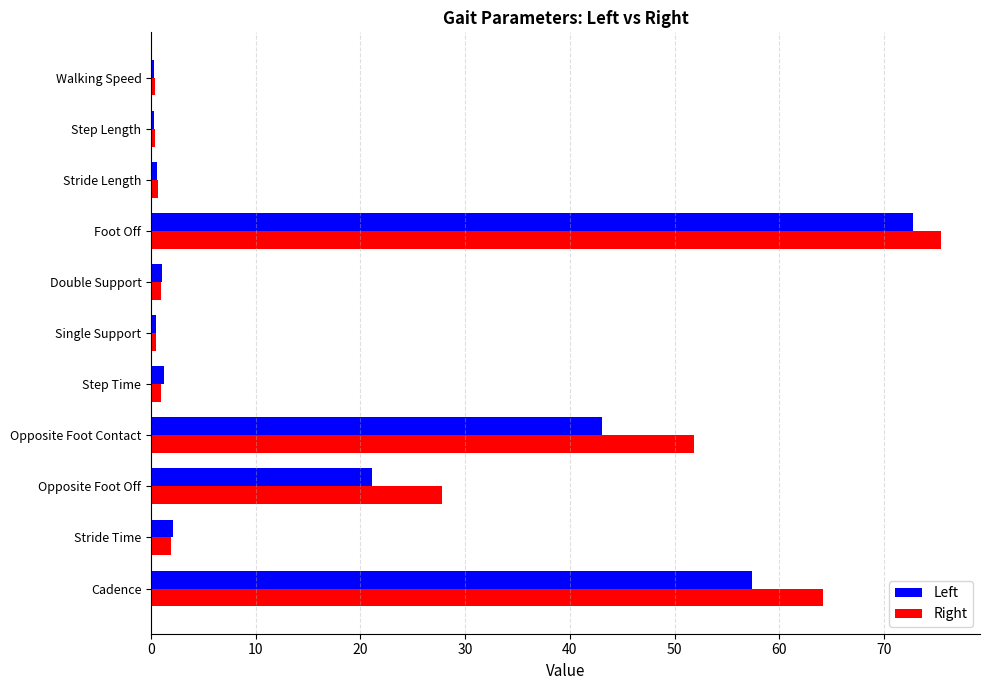

Which series has the widest spread of values?

Right